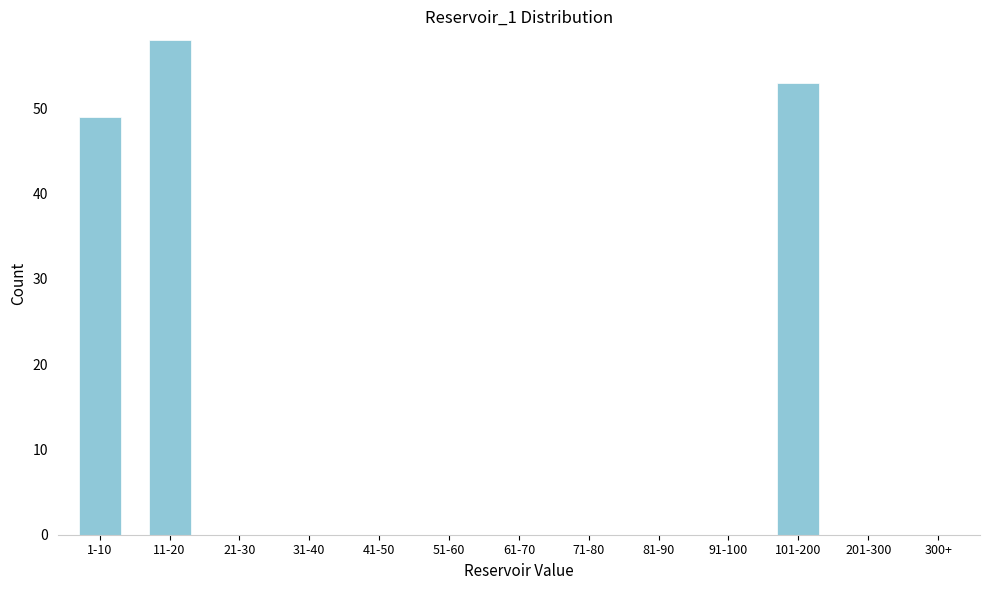

Reading right to left, transcribe all the data shown in this chart.

300+=0	201-300=0	101-200=53	91-100=0	81-90=0	71-80=0	61-70=0	51-60=0	41-50=0	31-40=0	21-30=0	11-20=58	1-10=49